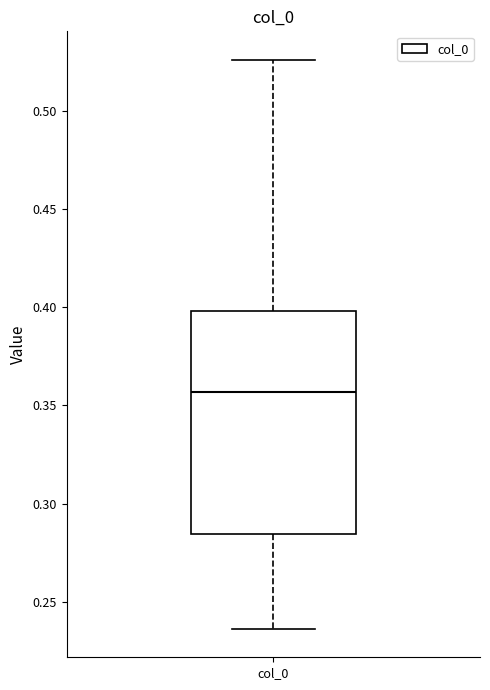

Read this box plot against the y-axis: the position of the median line, the range covered by the box, and the ends of both whiskers. The values are not printed on the chart, so give them approximately, as read against the axis.

median 0.355, box 0.285 to 0.400, whiskers 0.235 to 0.525